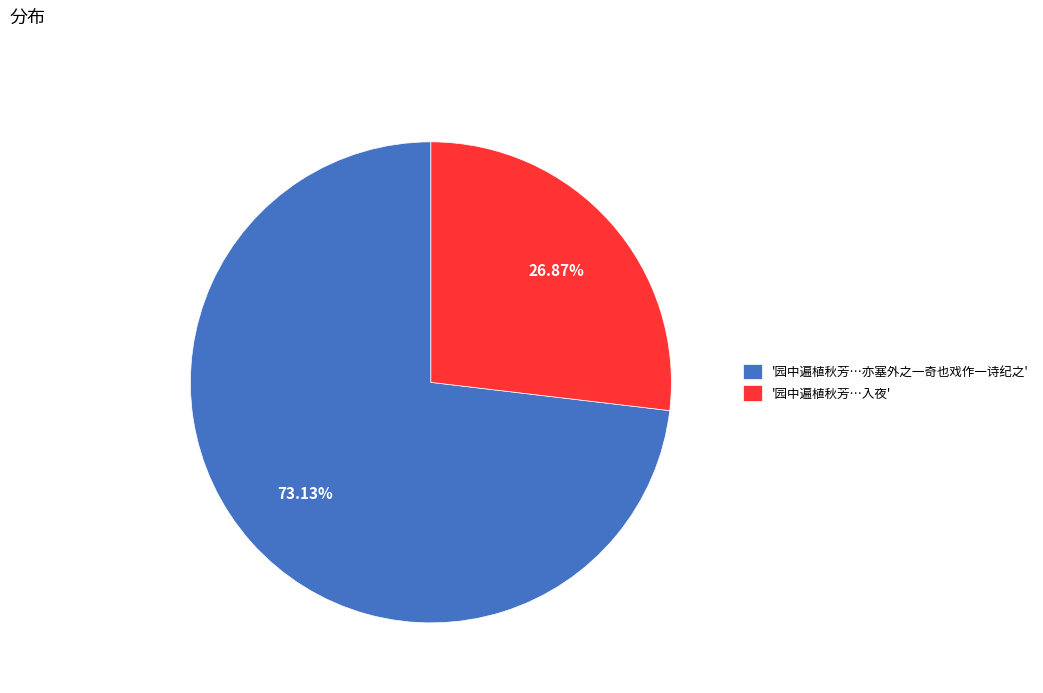

Which slice represents more than half of the pie?

'园中遍植秋芳…亦塞外之一奇也戏作一诗纪之'